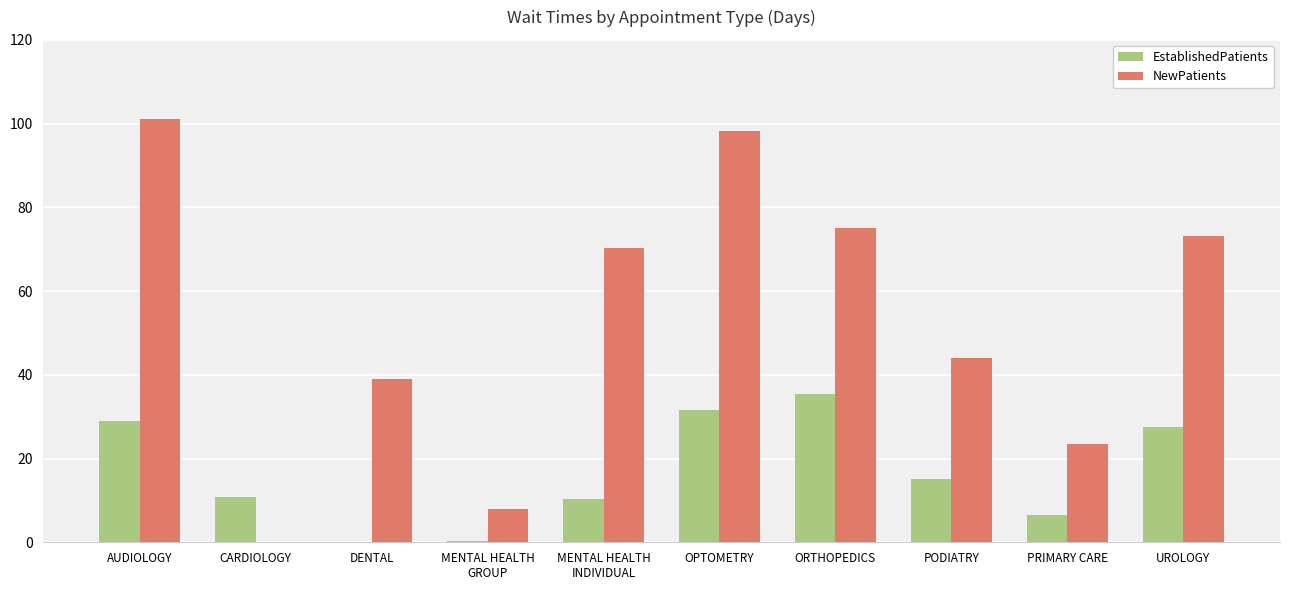

What is the total value across all series at UROLOGY?

100.8